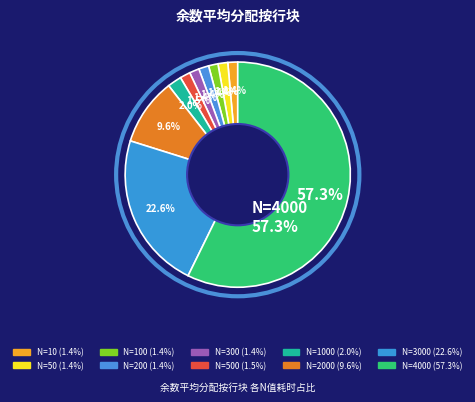

What is the largest slice in the pie chart?

4000